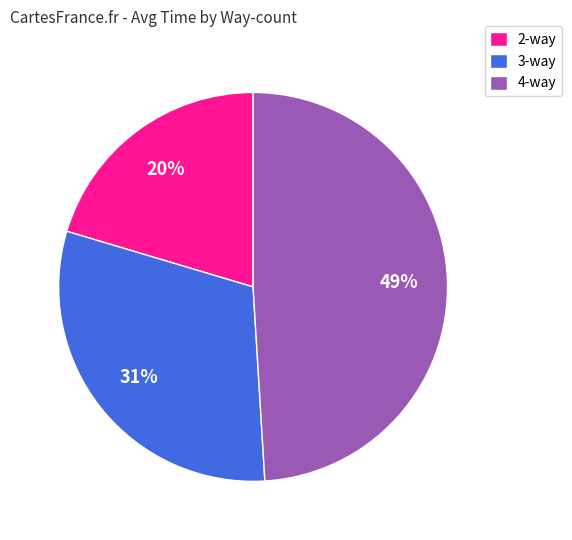

Is there a majority slice in this chart?

No